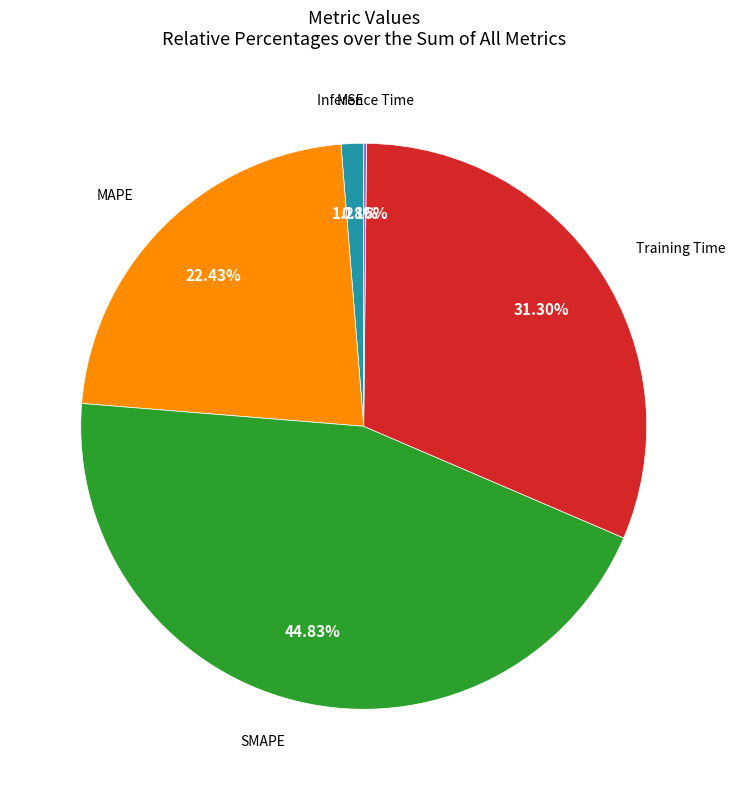

Does any single category account for the majority?

No